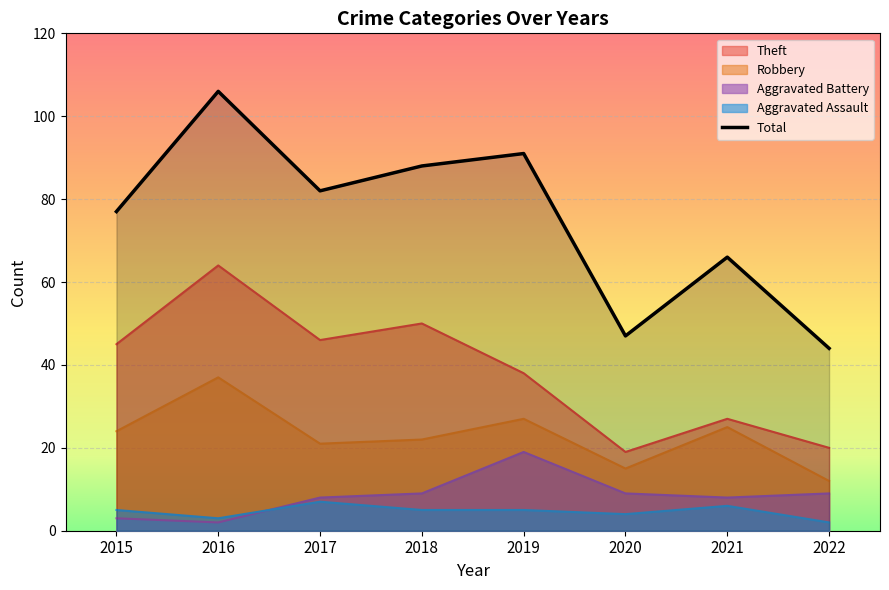

Rank the categories by value from highest to lowest.

2016, 2019, 2018, 2017, 2015, 2021, 2020, 2022